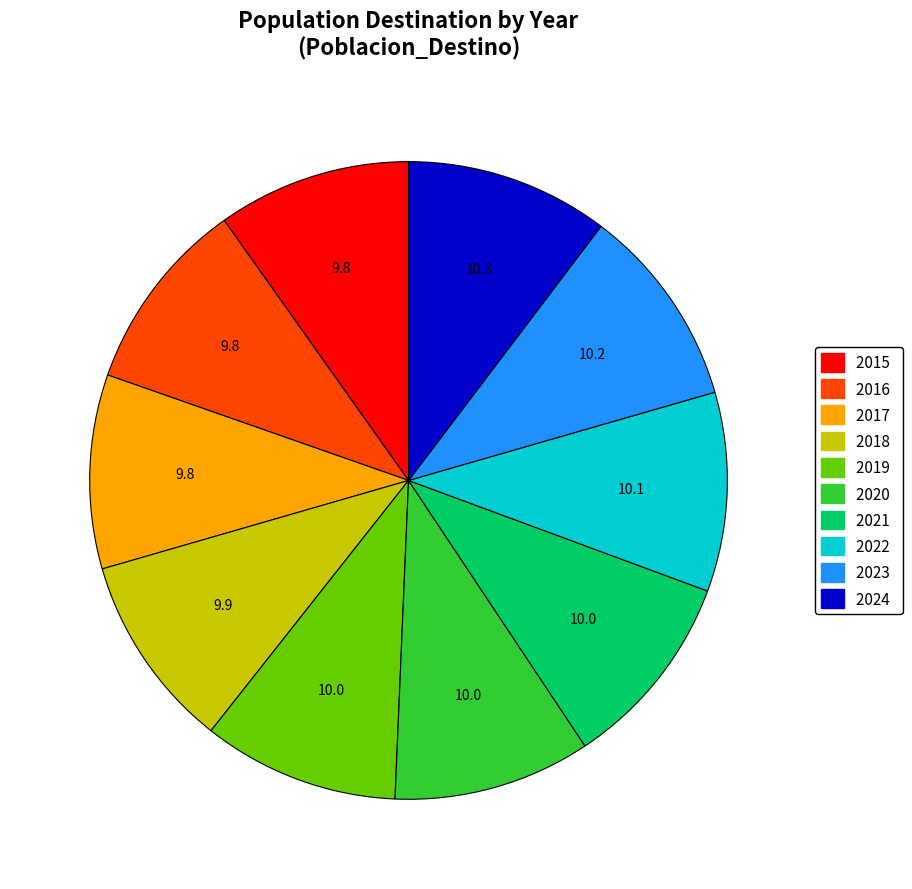

True or false: 2022 accounts for 10% of the total.

True